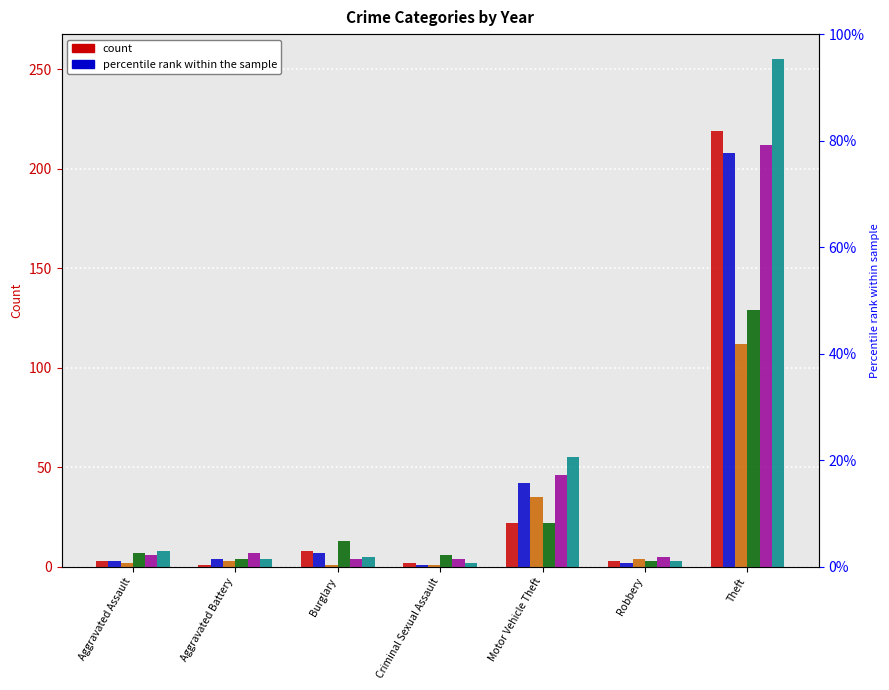

What is the sum of all 2022 values?

284